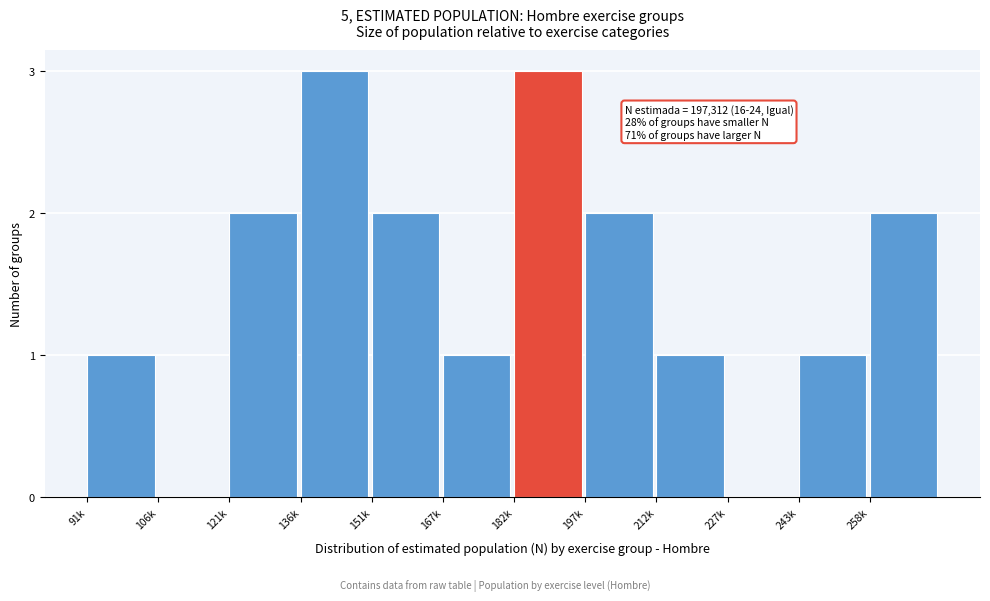

Reading left to right, what are all the values shown in this chart?

91k=1	106k=0	121k=2	136k=3	151k=2	167k=1	182k=3	197k=2	212k=1	227k=0	243k=1	258k=2